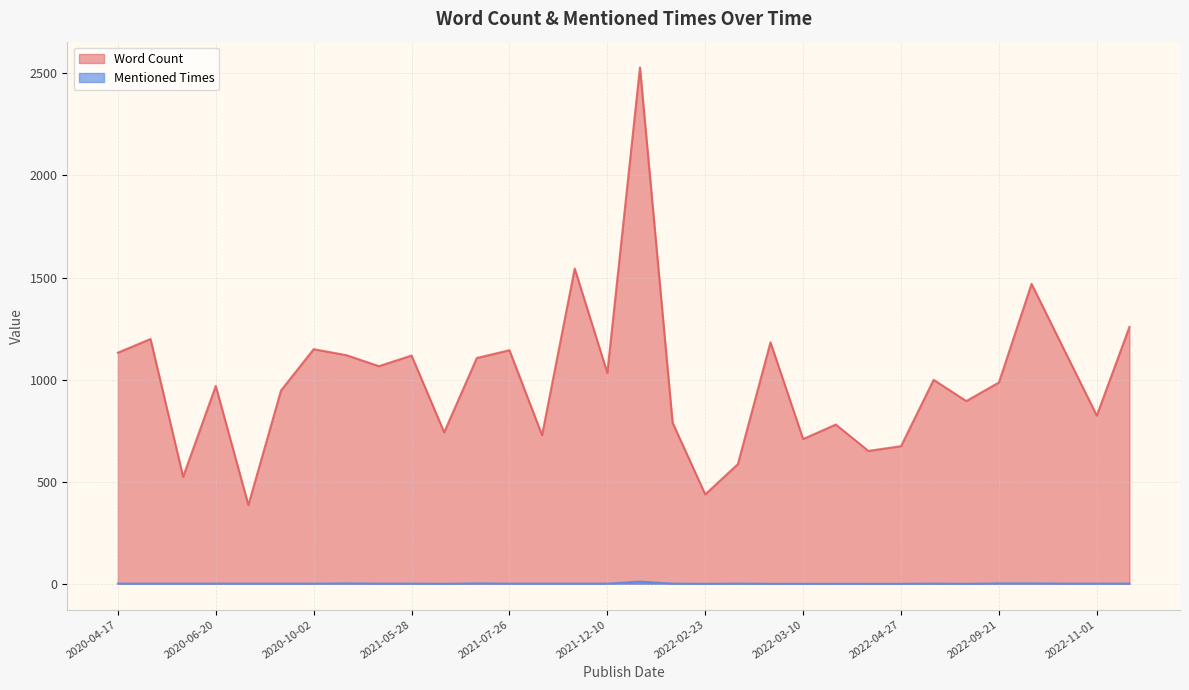

Between 2022-03-08 and 2022-11-01, which is larger?

2022-03-08